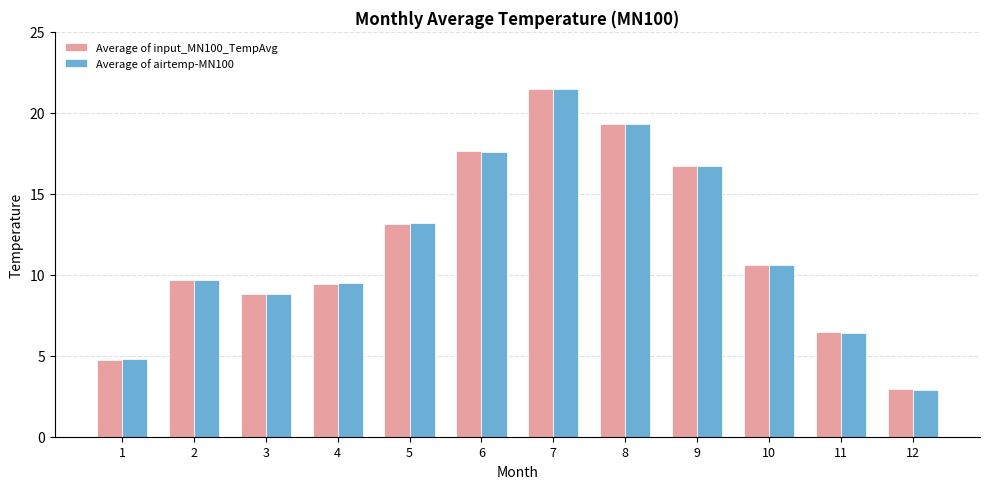

What is the value of the Average of airtemp-MN100 bar at the 4th from the left?

9.5